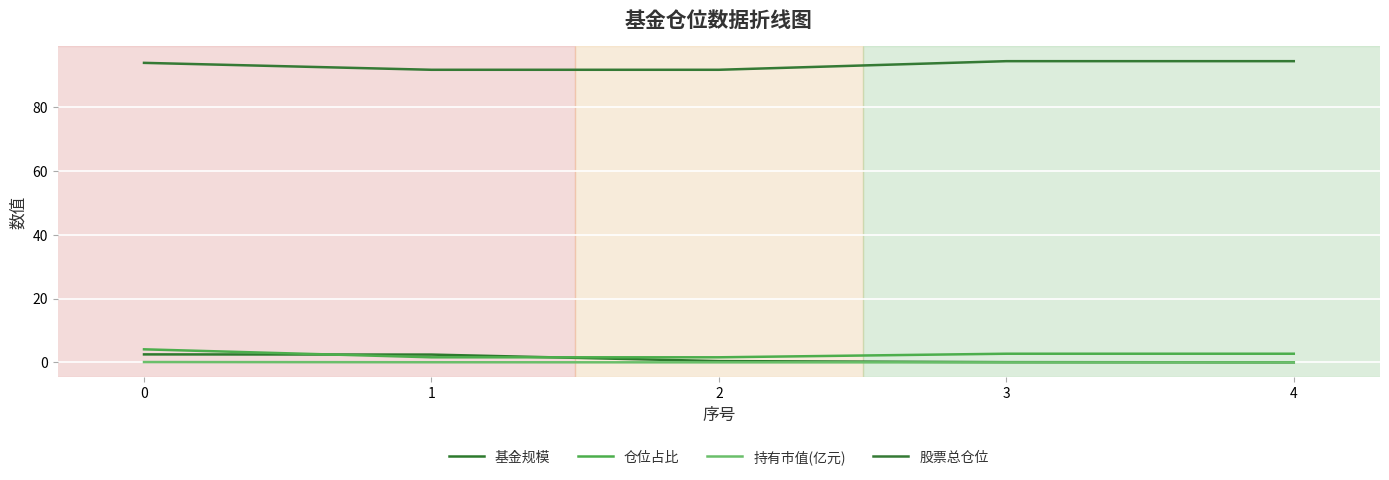

Reading left to right, extract all data points from this chart.

基金规模: 2.5	2.4	0.4	0.1	0.0
仓位占比: 4.1	1.6	1.6	2.7	2.7
持有市值(亿元): 0.1	0.0	0.0	0.0	0.0
股票总仓位: 93.9	91.7	91.7	94.4	94.4